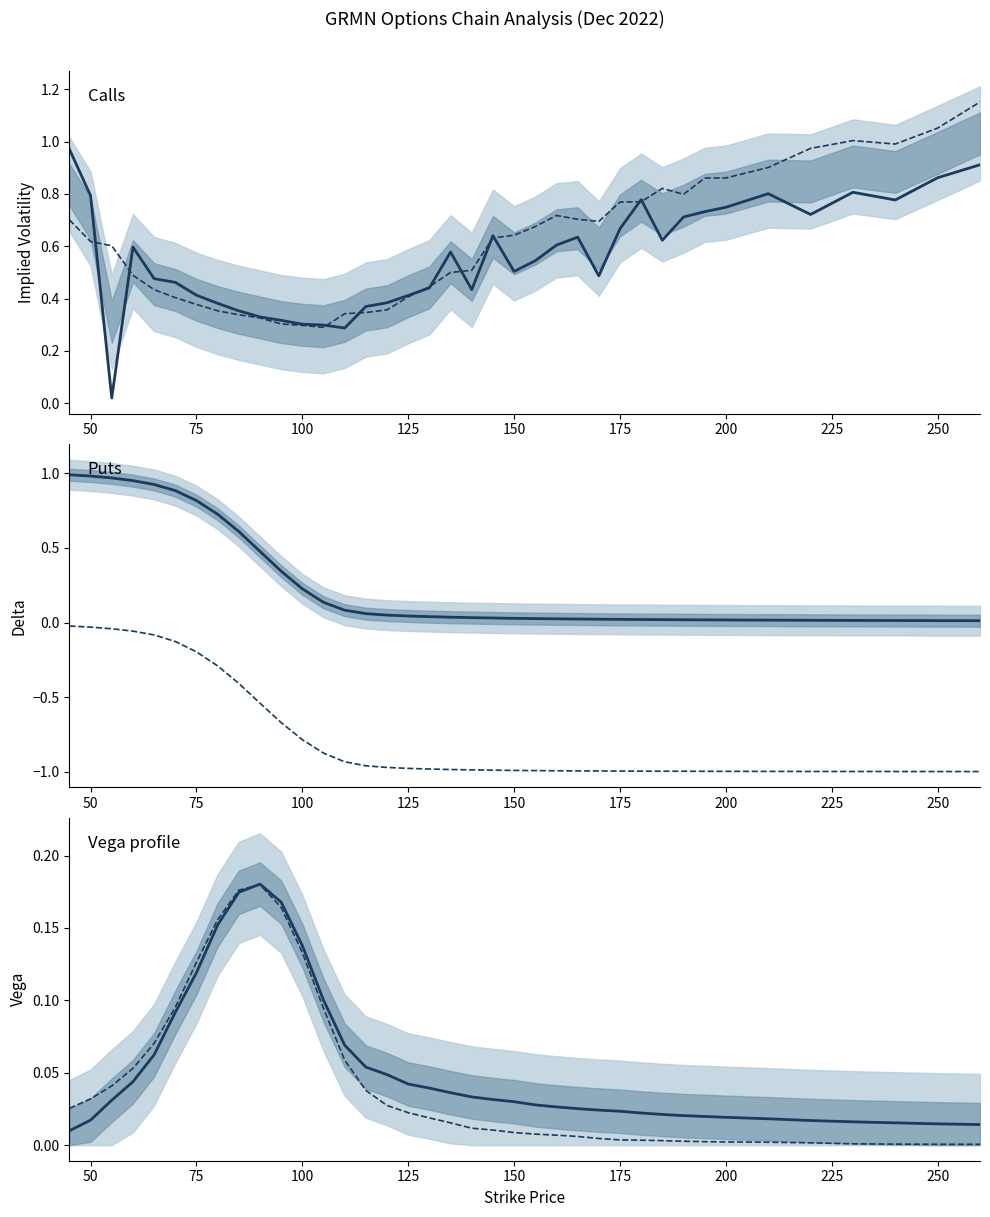

True or false: Call Vega has a value of 0.0 at 175.

True